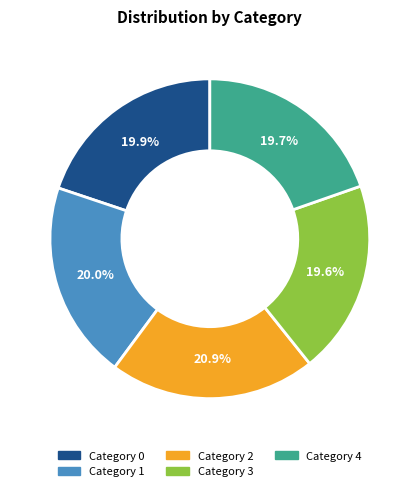

Approximately how many times larger is the value at Category 3 compared to Category 4?

1.0